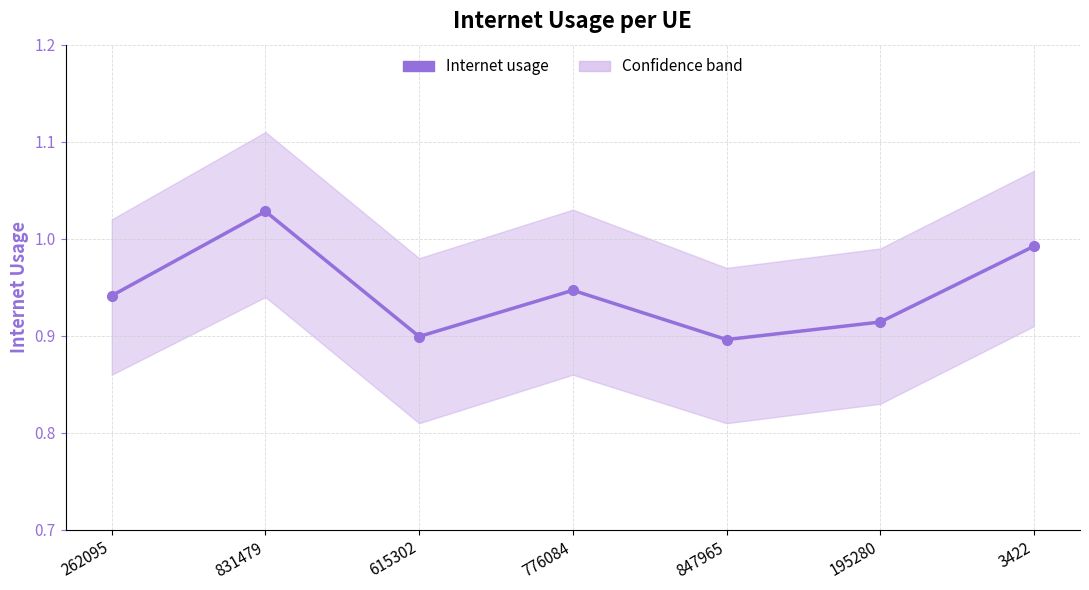

What is the sum of all values?

6.6